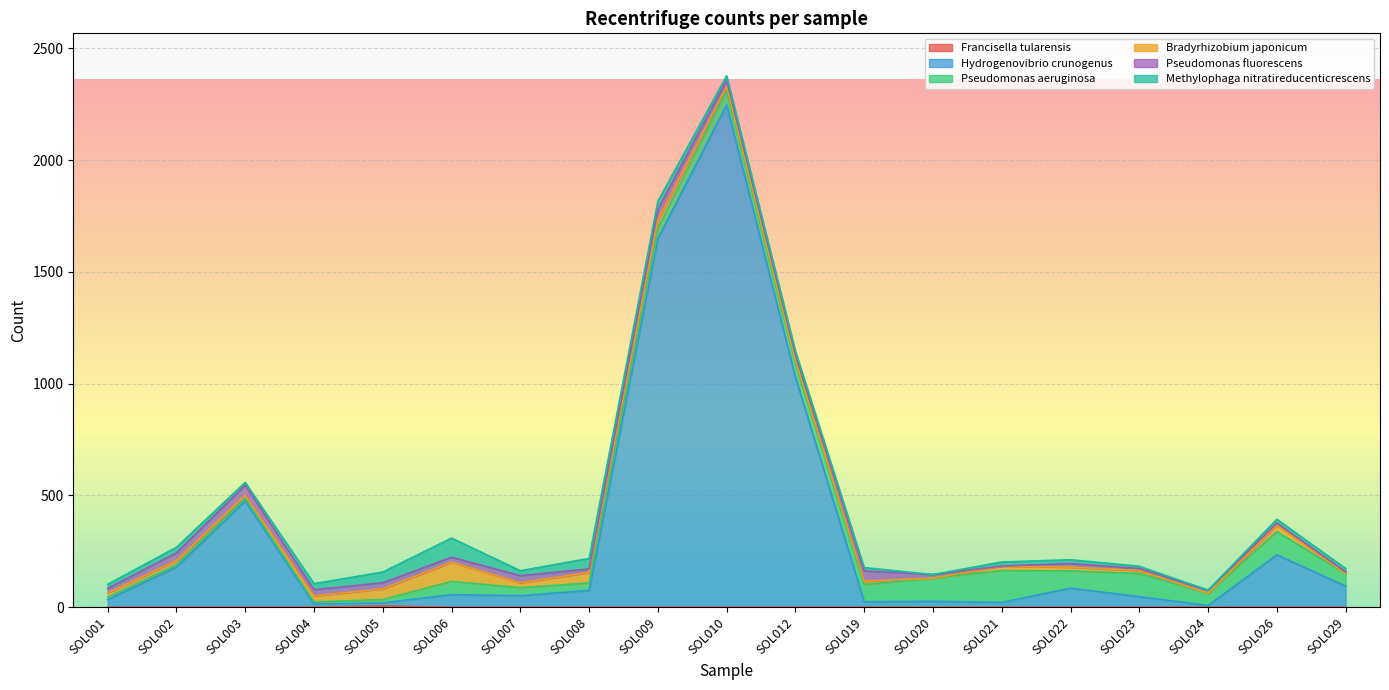

Reading left to right, list all the values displayed in this chart.

Francisella tularensis: 0	0	0	0	5	0	0	0	0	0	0	0	0	0	0	0	0	0	0
Hydrogenovibrio crunogenus: 34	179	475	14	14	56	51	75	1649	2247	1029	24	26	21	85	47	7	234	94
Pseudomonas aeruginosa: 11	11	13	9	15	59	36	33	46	63	61	77	104	143	77	104	55	104	56
Bradyrhizobium japonicum: 18	18	12	27	48	86	22	47	36	19	15	15	0	20	17	13	0	29	0
Pseudomonas fluorescens: 21	35	46	28	27	22	32	16	49	29	26	46	16	0	16	9	14	9	8
Methylophaga nitratireducenticrescens: 18	25	12	27	48	86	22	47	36	19	15	15	0	18	17	10	0	17	15